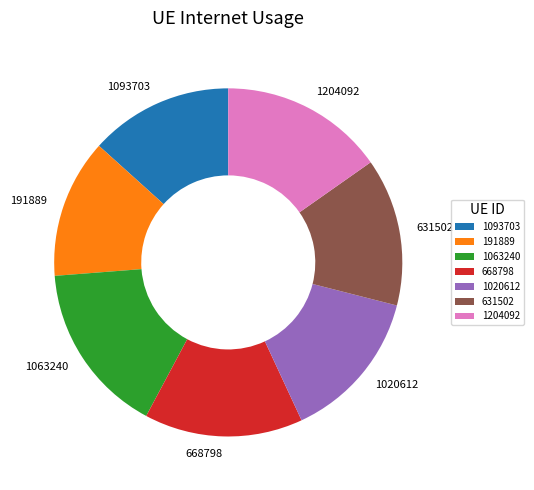

Do 1063240 and 1204092 together represent more than half of the pie?

No